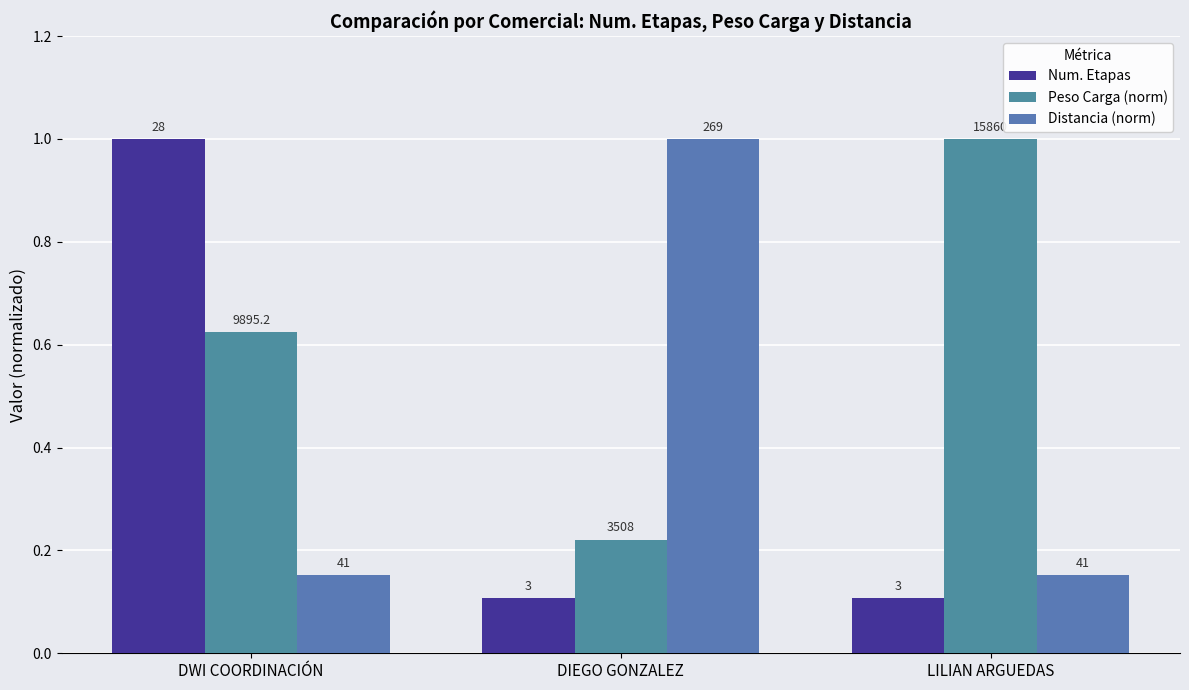

How many groups of bars are there?

3